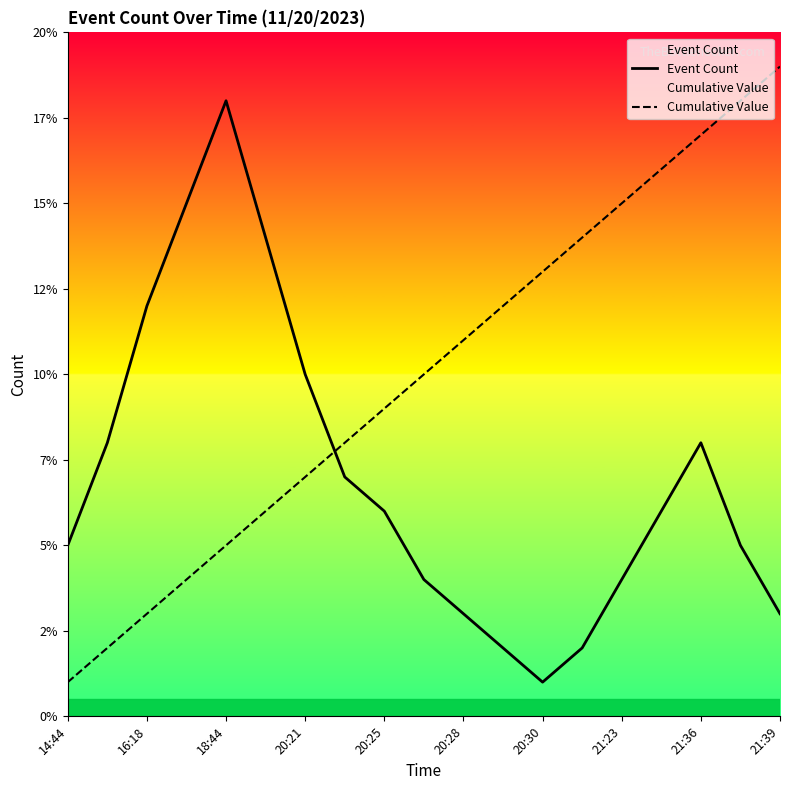

Does the chart display data point markers on the line(s)?

No